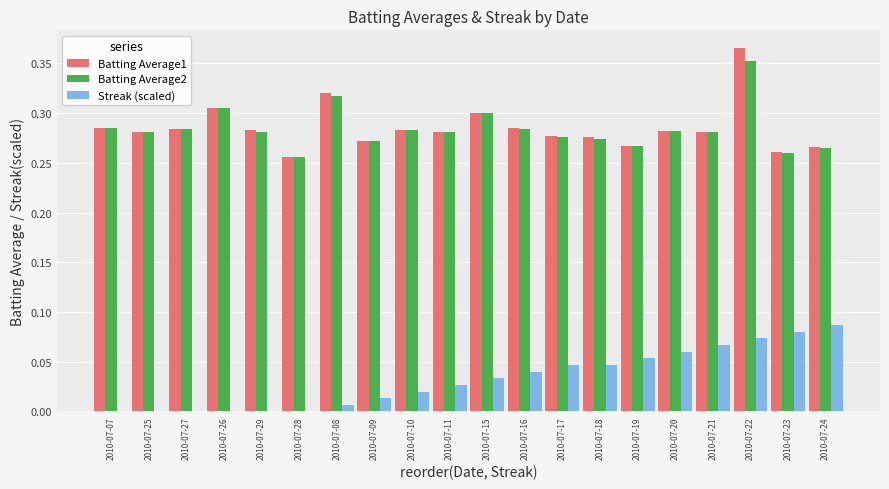

How many groups of bars are there?

20